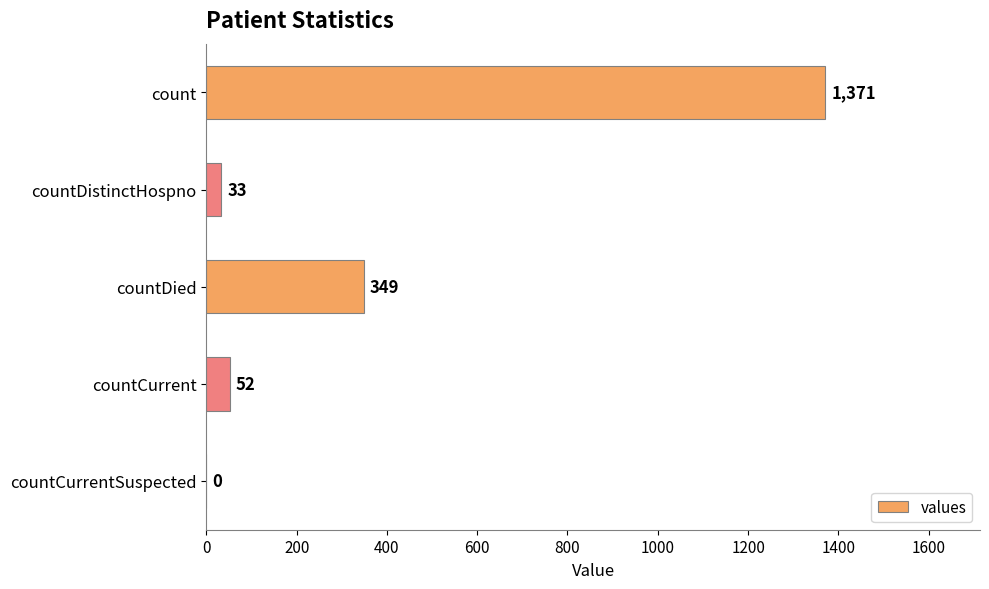

What value does the data have at countCurrent, to the nearest 100?

100